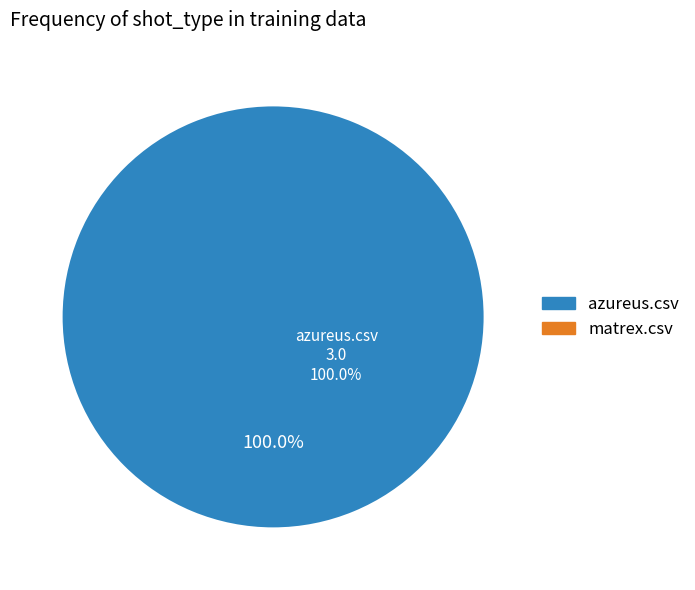

What percentage is the azureus.csv slice, to the nearest percent?

100%